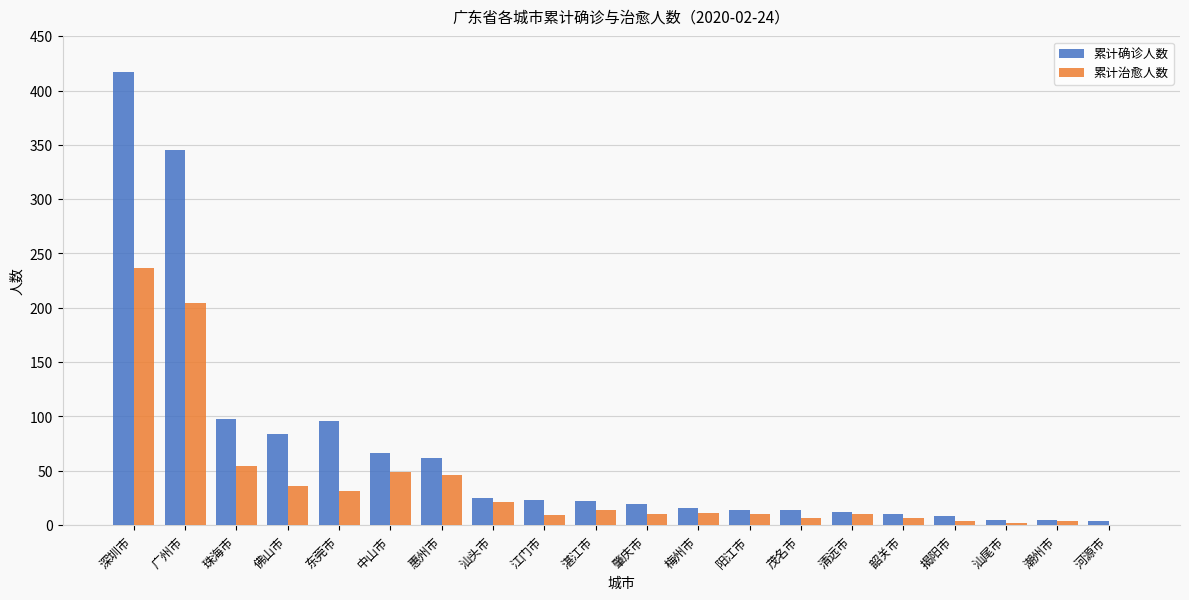

Which series changed the most between 佛山市 and 江门市?

累计确诊人数